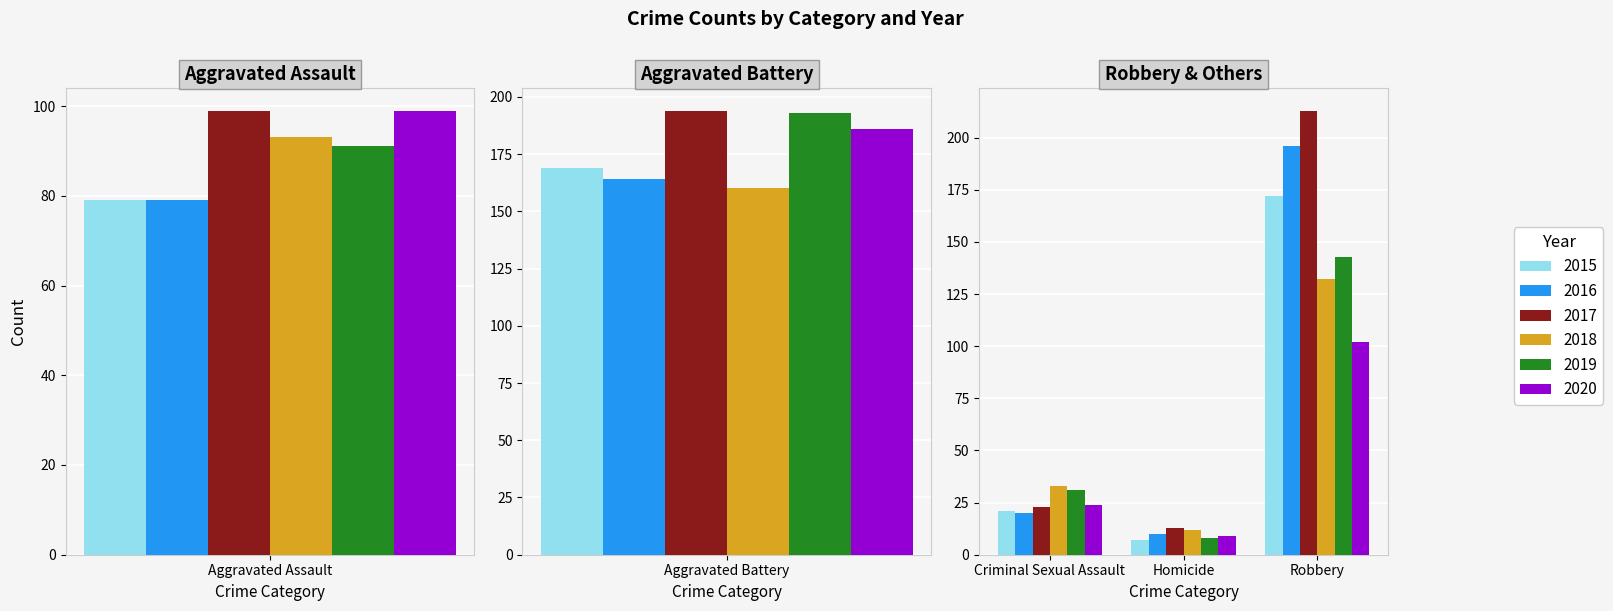

Reading left to right, extract all data points from this chart.

2015: Aggravated Assault=79	Aggravated Battery=169	Criminal Sexual Assault=21	Homicide=7	Robbery=172
2016: Aggravated Assault=79	Aggravated Battery=164	Criminal Sexual Assault=20	Homicide=10	Robbery=196
2017: Aggravated Assault=99	Aggravated Battery=194	Criminal Sexual Assault=23	Homicide=13	Robbery=213
2018: Aggravated Assault=93	Aggravated Battery=160	Criminal Sexual Assault=33	Homicide=12	Robbery=132
2019: Aggravated Assault=91	Aggravated Battery=193	Criminal Sexual Assault=31	Homicide=8	Robbery=143
2020: Aggravated Assault=99	Aggravated Battery=186	Criminal Sexual Assault=24	Homicide=9	Robbery=102